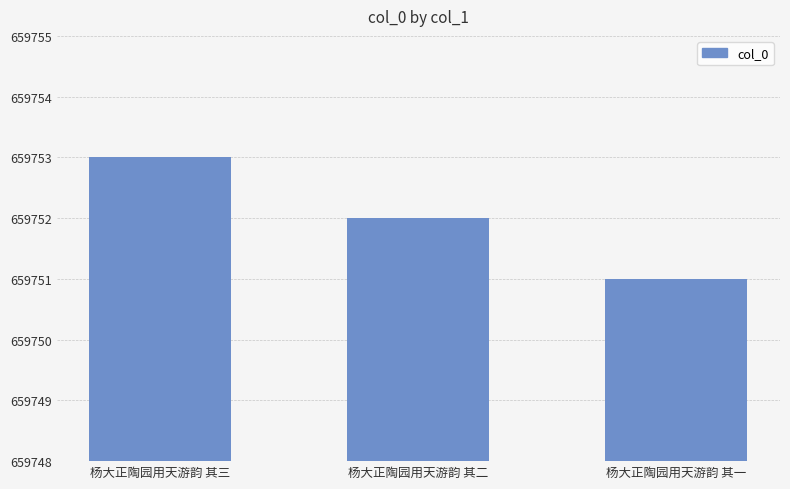

Reading left to right, what are all the values shown in this chart?

杨大正陶园用天游韵 其三=659753	杨大正陶园用天游韵 其二=659752	杨大正陶园用天游韵 其一=659751